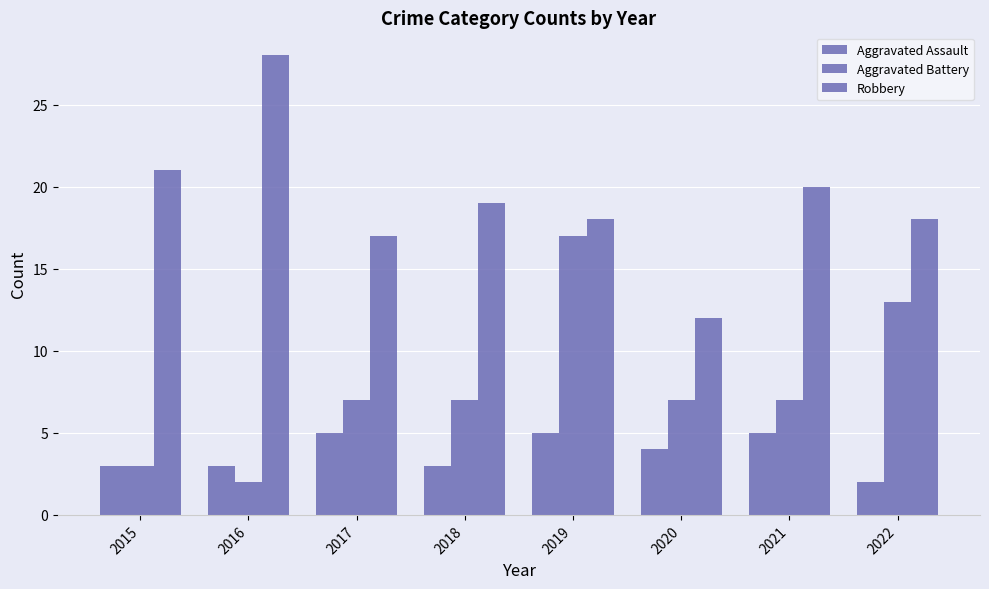

Are the bars grouped side by side (vs. stacked)?

Yes